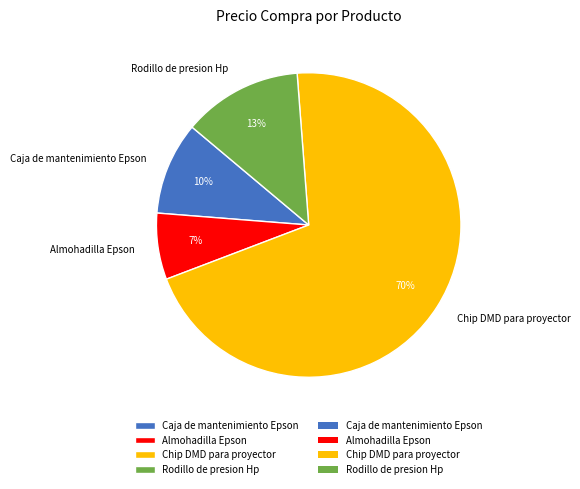

To the nearest percent, what is the difference between the largest and smallest slice percentages?

63%